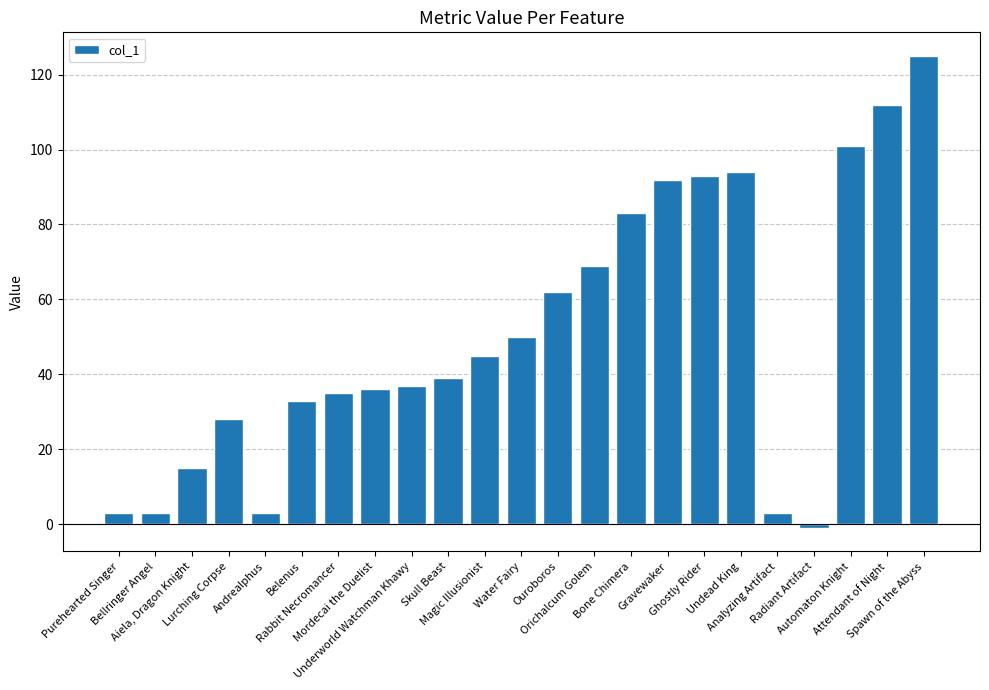

Reading left to right, what are all the values shown in this chart?

3	3	15	28	3	33	35	36	37	39	45	50	62	69	83	92	93	94	3	-1	101	112	125